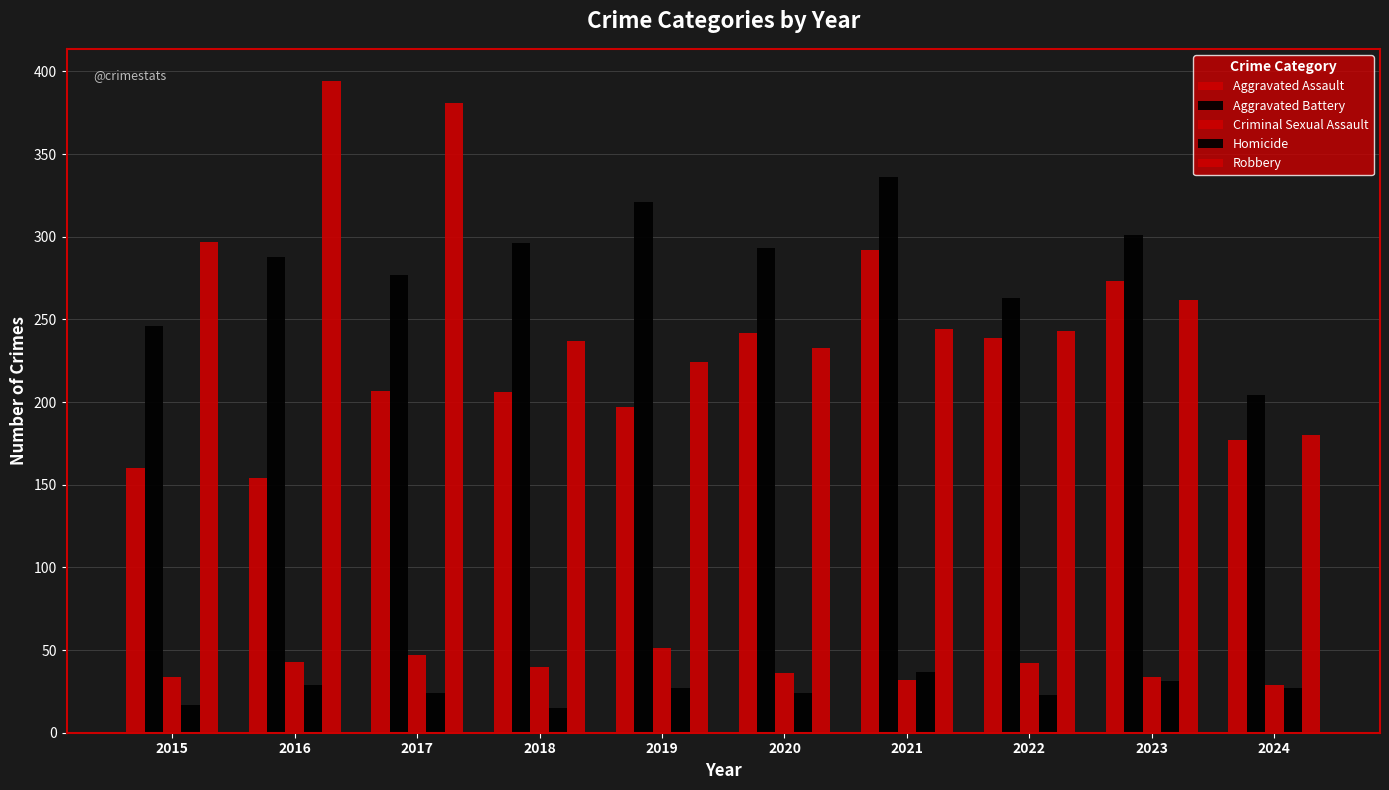

What is the difference between the maximum and minimum values in the Aggravated Battery series?

132